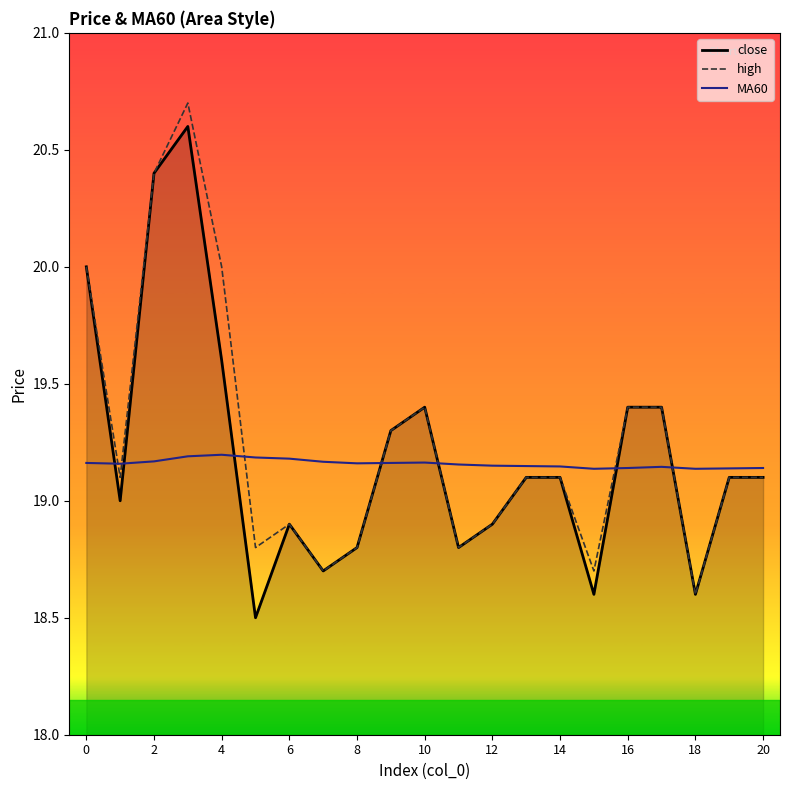

What is the minimum value shown in the chart?

18.5